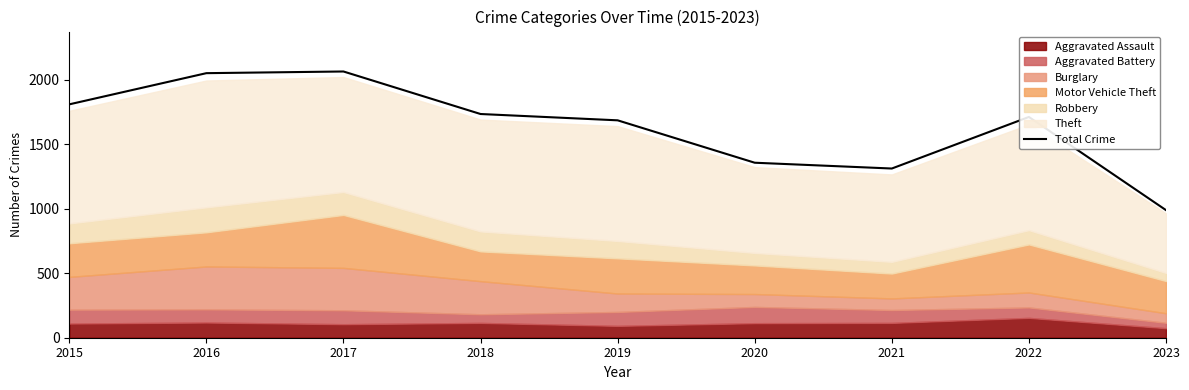

What is the change in value from 2015 to 2020?

-453